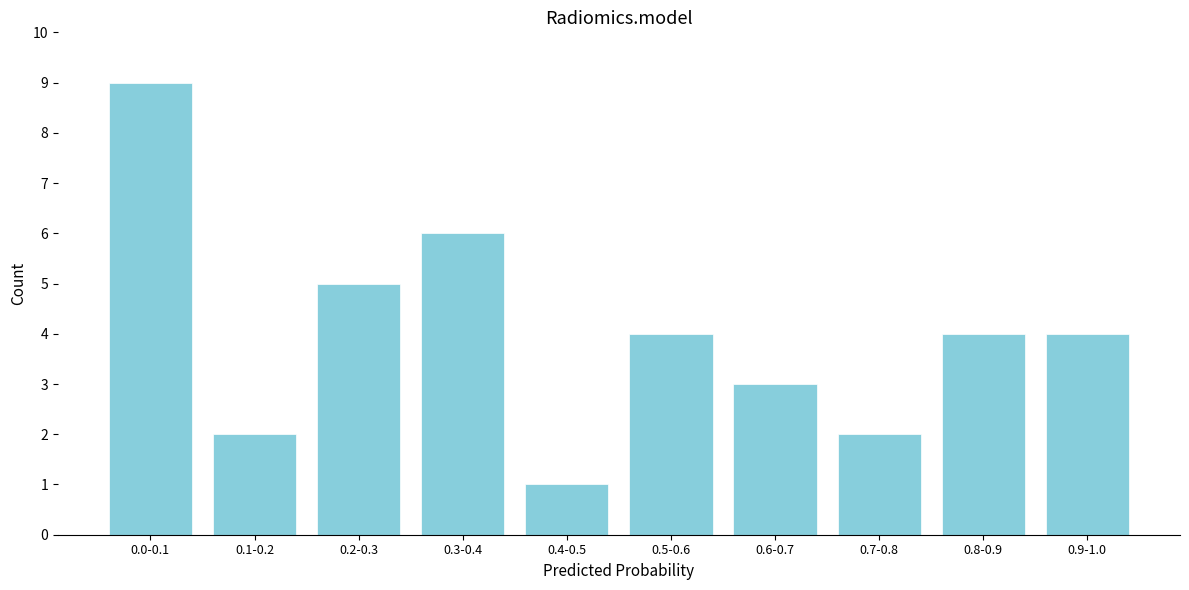

Reading left to right, transcribe all the data shown in this chart.

9	2	5	6	1	4	3	2	4	4